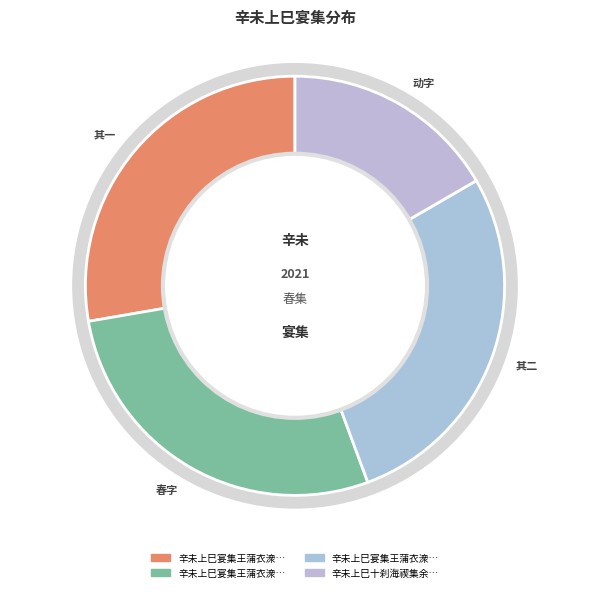

Does 辛未上巳宴集王蒲衣潨庐分得春字 account for over 50% of the chart?

No